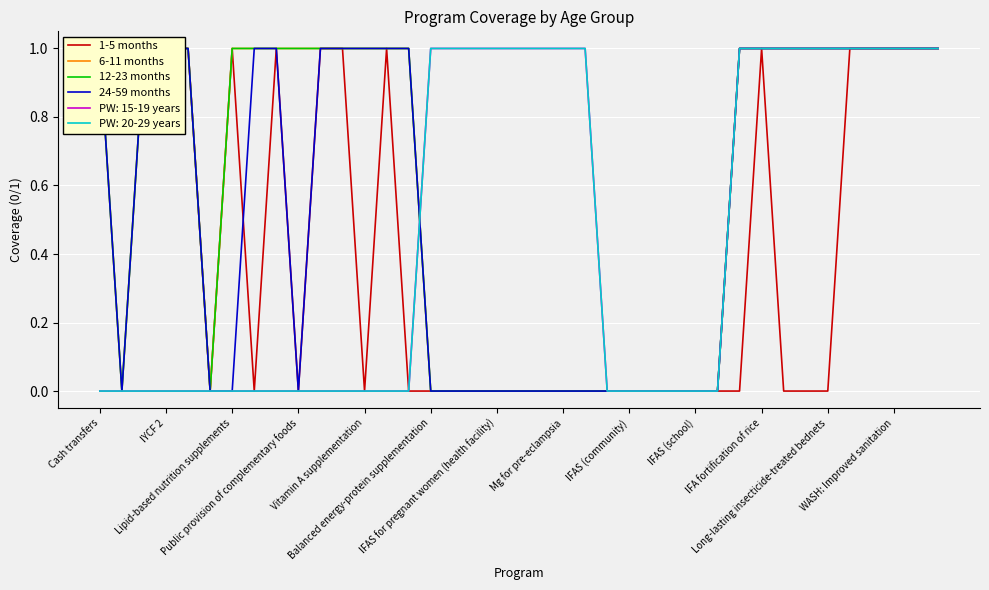

Which series changed the most between Long-lasting insecticide-treated bednets and 16?

1-5 months